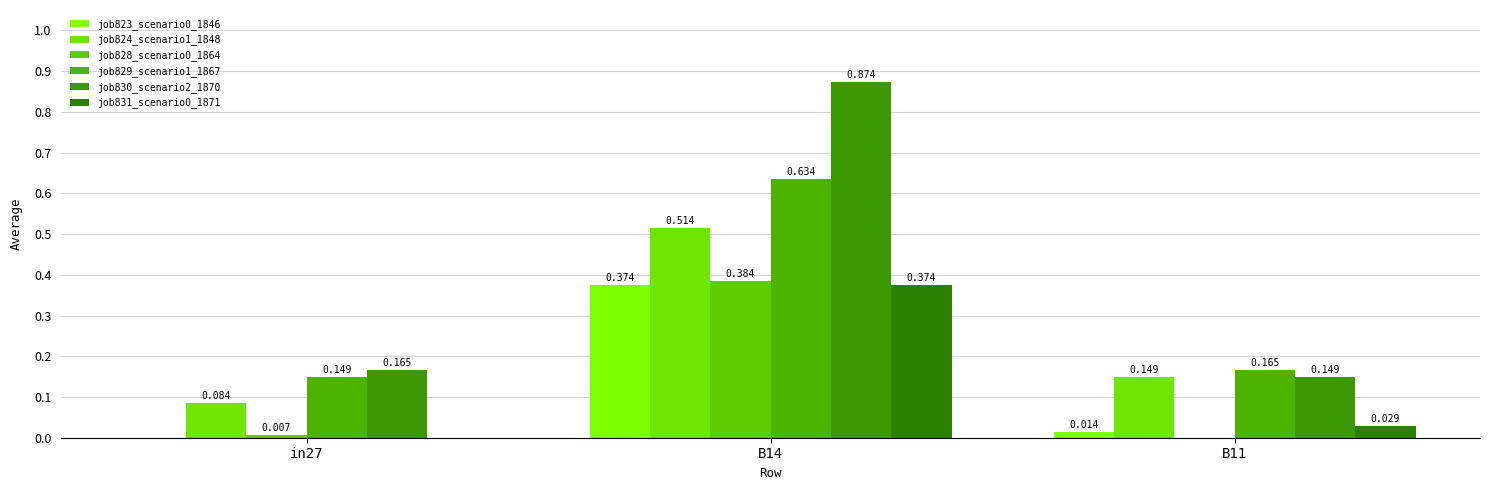

Does the chart contain stacked bars?

No